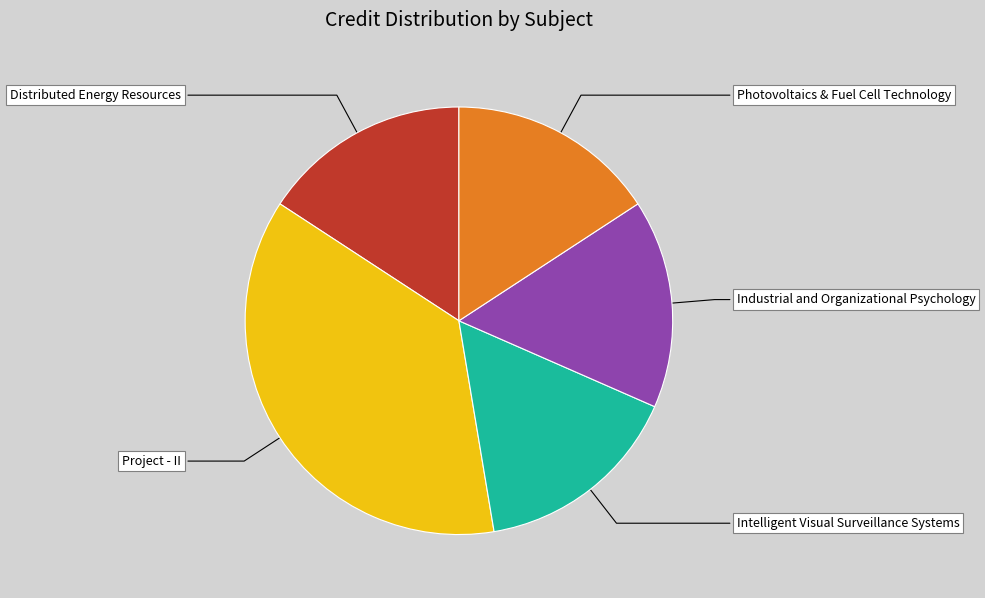

Is there a majority slice in this chart?

No